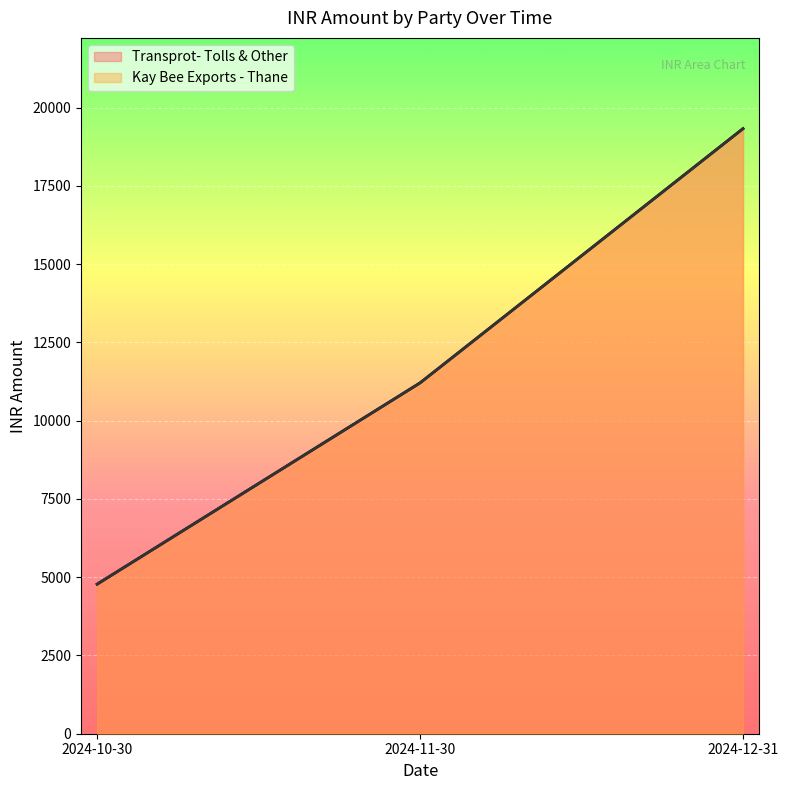

List the series in order of their peak value, lowest first.

Transprot- Tolls & Other, Kay Bee Exports - Thane